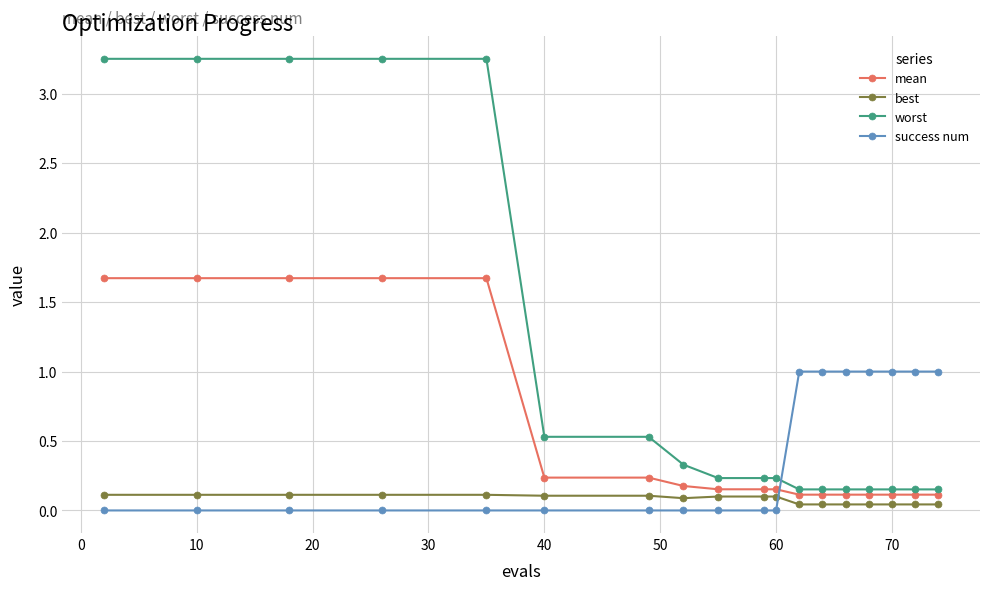

What is the difference between the maximum and minimum values in the mean series?

1.6